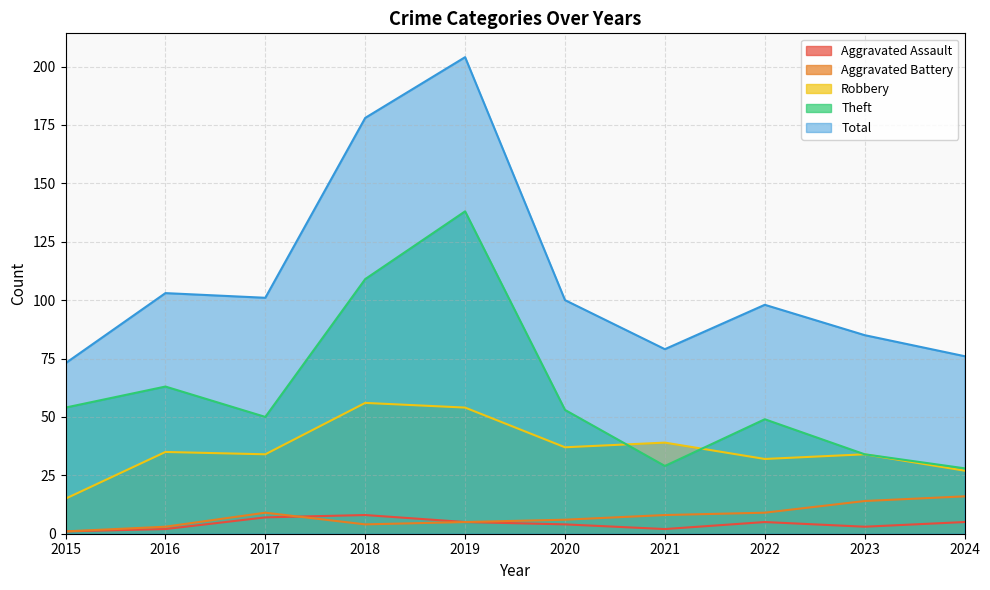

Is the value of Aggravated Battery at 2019 greater than the value of Theft at 2015?

No